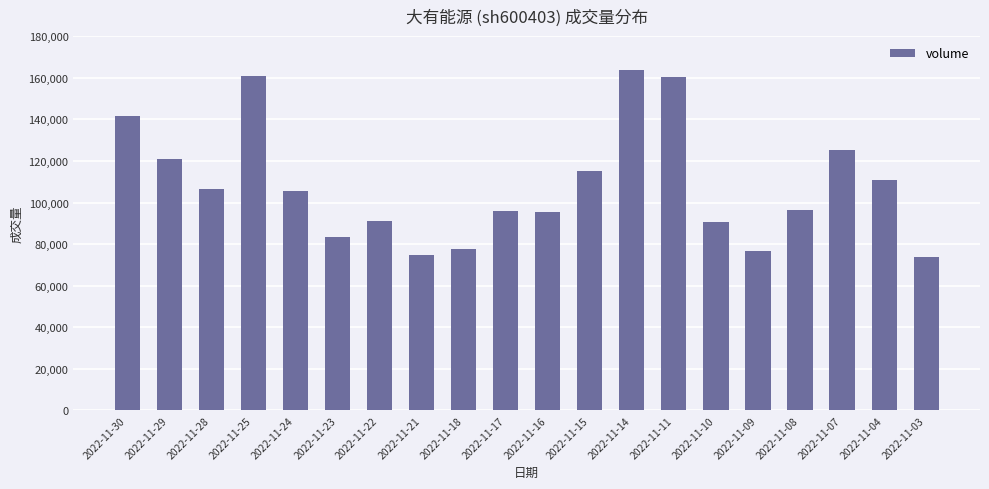

Which has a higher value, 2022-11-09 or 2022-11-10?

2022-11-10